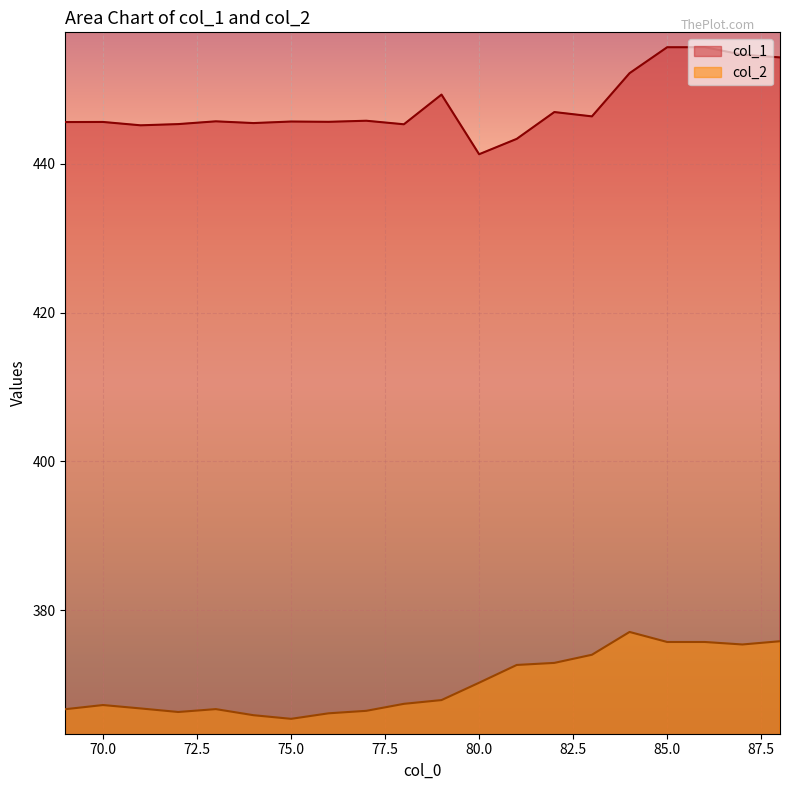

What is the value of the col_1 point at the 9th from the left?

445.8